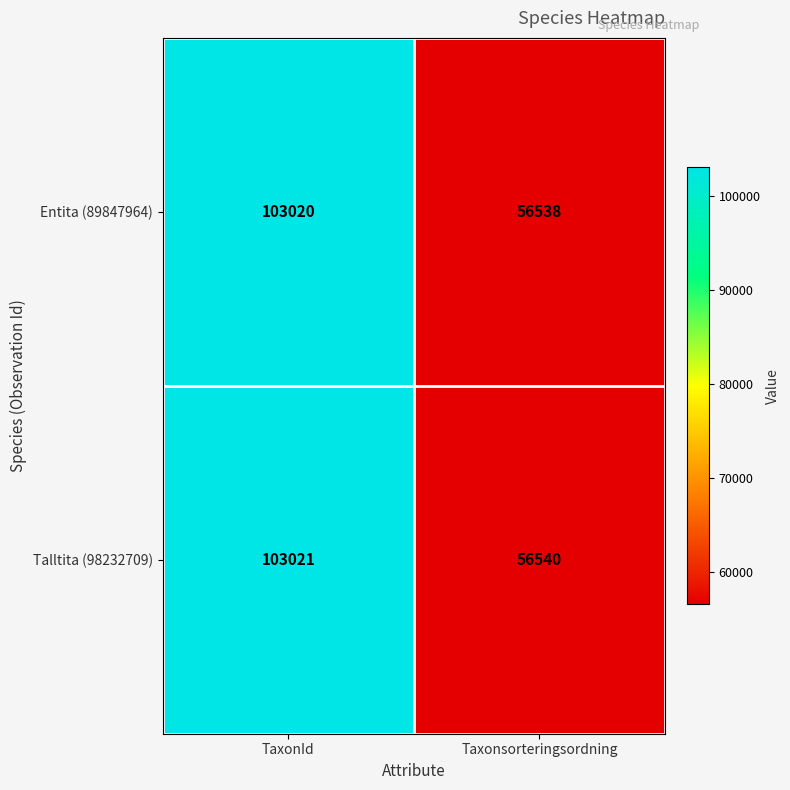

Which series has the largest range (max minus min)?

Entita (89847964)